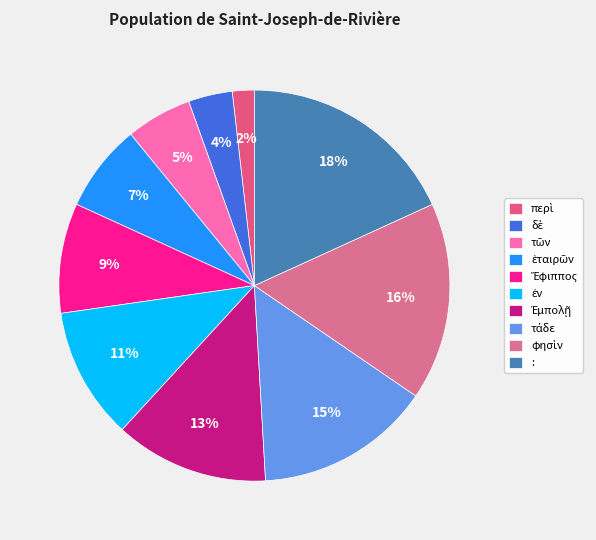

Does any single category account for the majority?

No